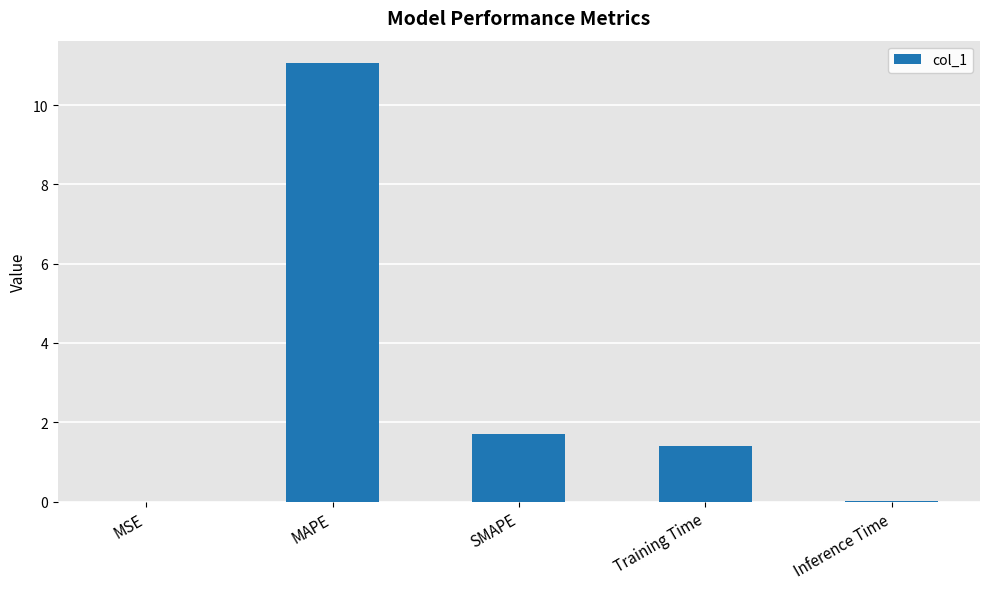

Is it true that the value at SMAPE is 1.7?

True